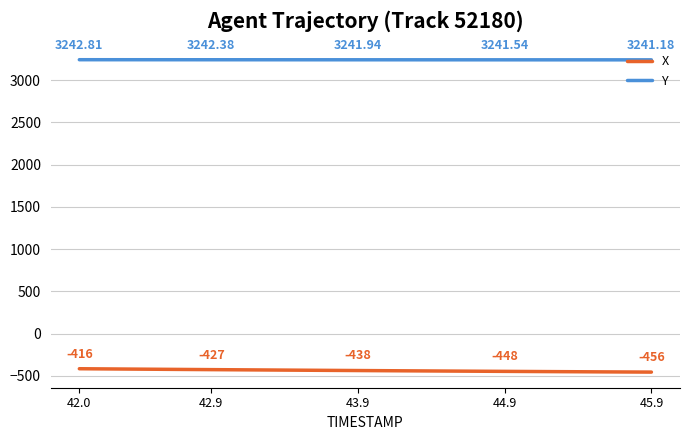

Which series has the largest total across all categories?

Y